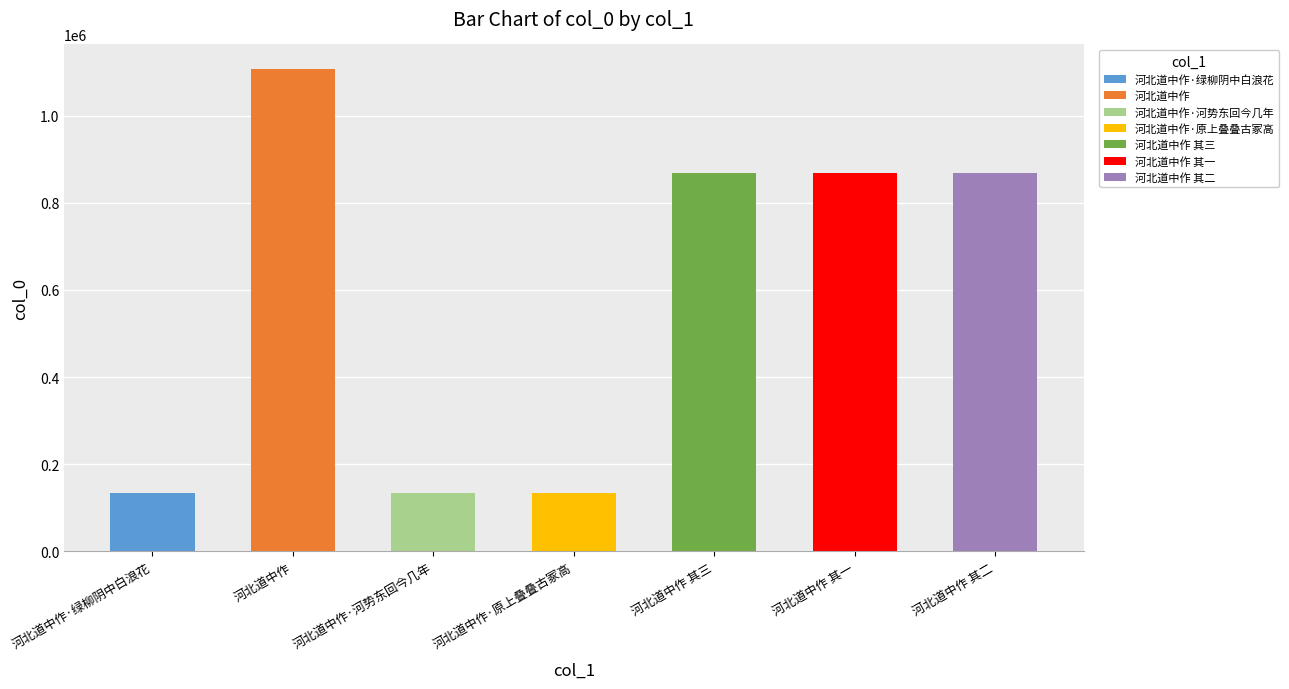

Reading right to left, what are all the values shown in this chart?

河北道中作 其二=869212	河北道中作 其一=869213	河北道中作 其三=869211	河北道中作·原上叠叠古冢高=134575	河北道中作·河势东回今几年=134577	河北道中作=1107717	河北道中作·绿柳阴中白浪花=134579